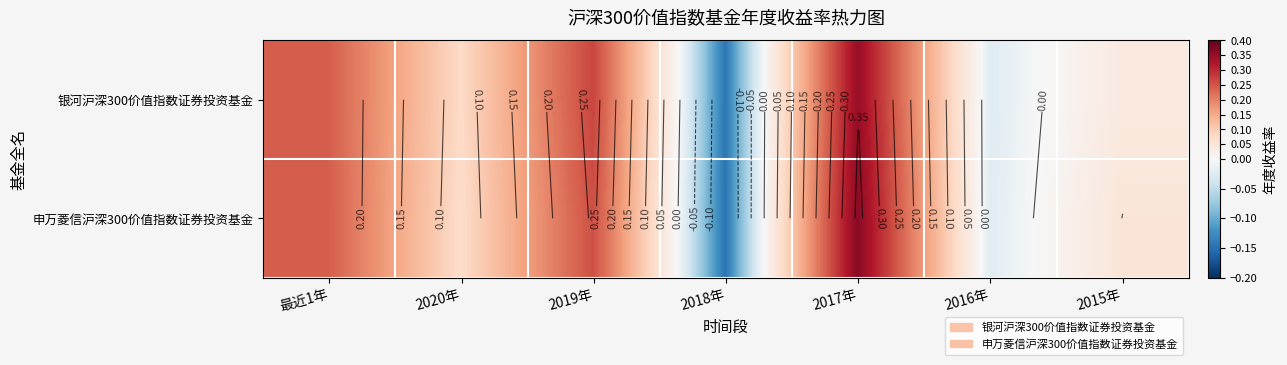

At which category is the sum across all series the highest?

2017年